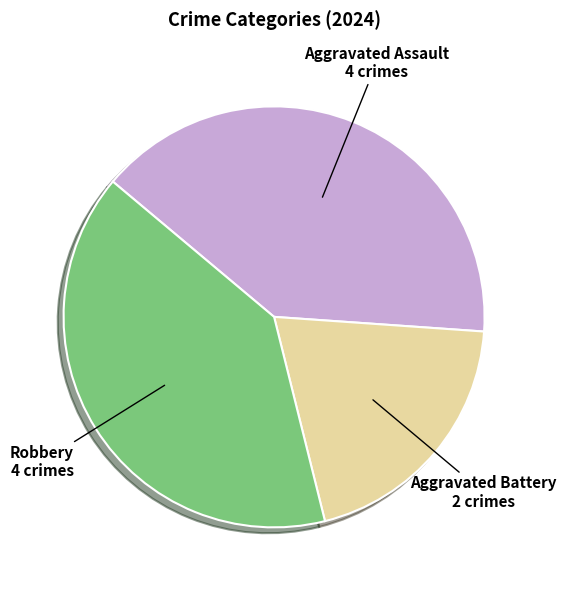

Combined, do Robbery and Aggravated Battery account for over 50%?

Yes